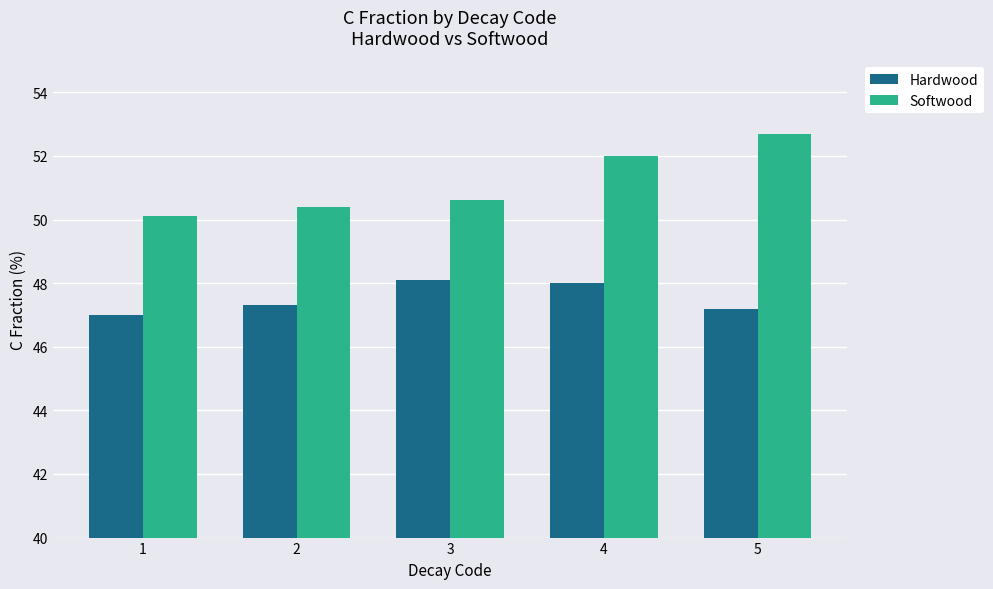

What are all the series names shown in the legend?

Hardwood, Softwood